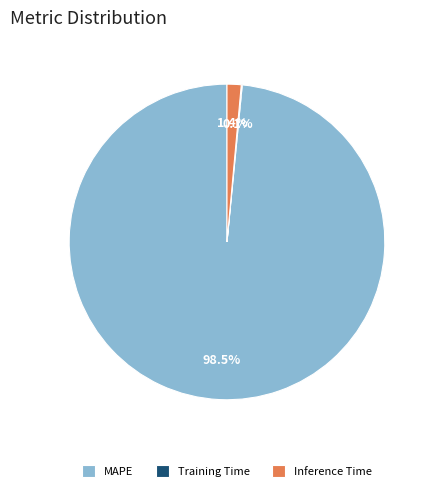

What portion of the pie excludes Inference Time?

98.6%